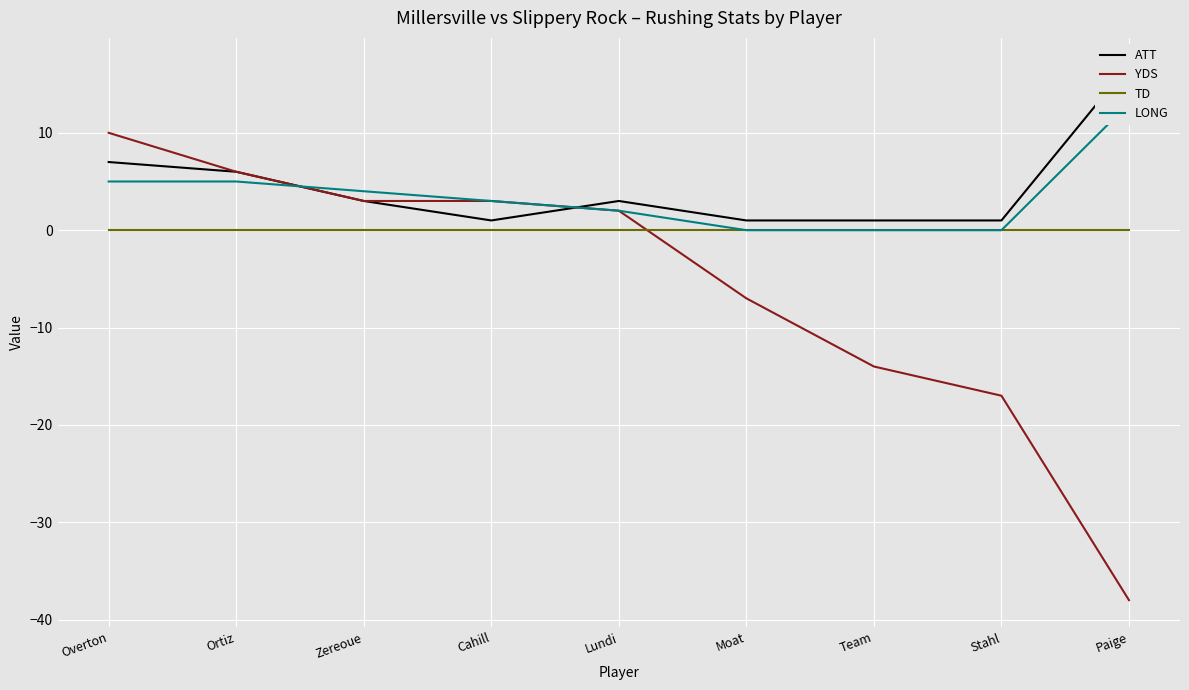

What is the spread (max minus min) of values at Overton?

10